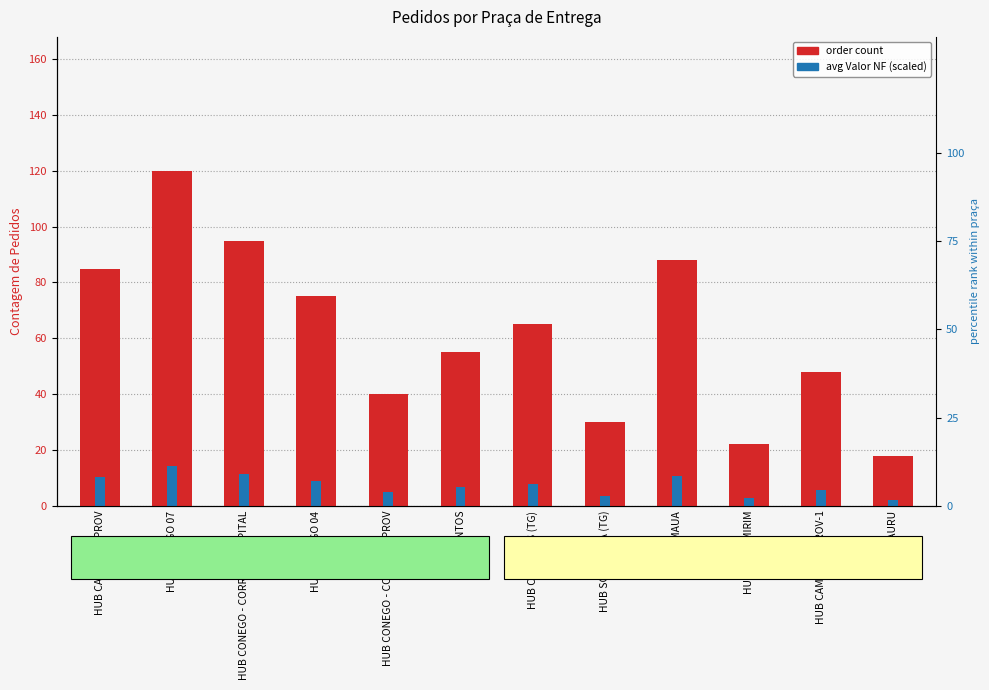

What value does the order count series have at HUB MAUA?

88.0